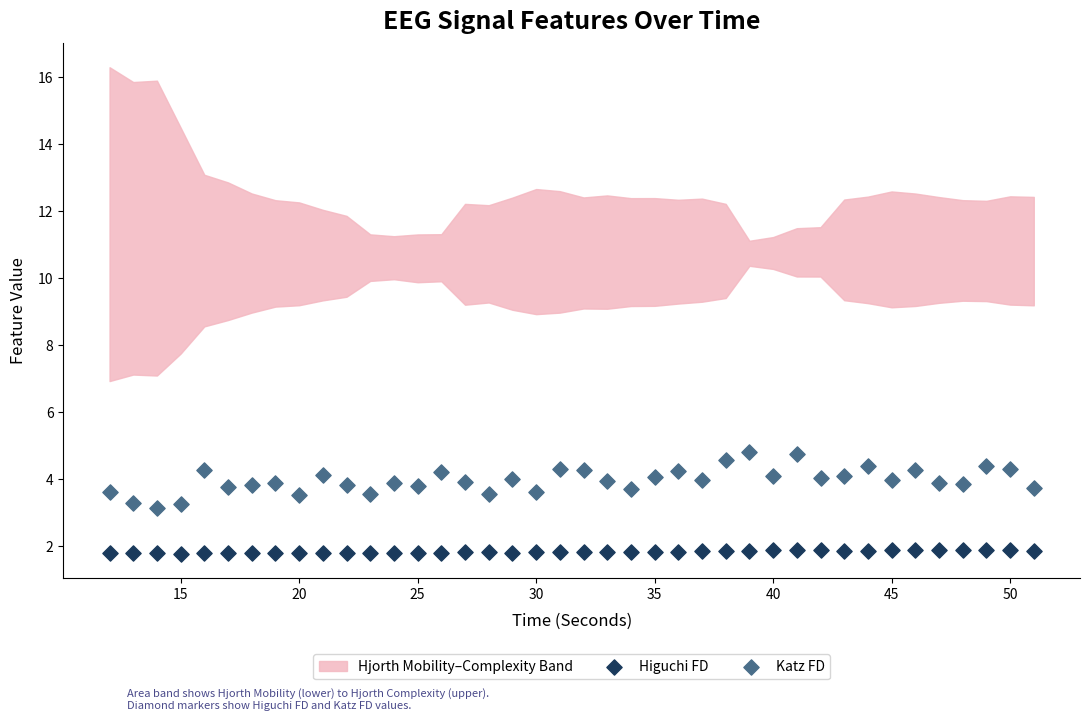

Which series contains the highest Y value?

Katz FD